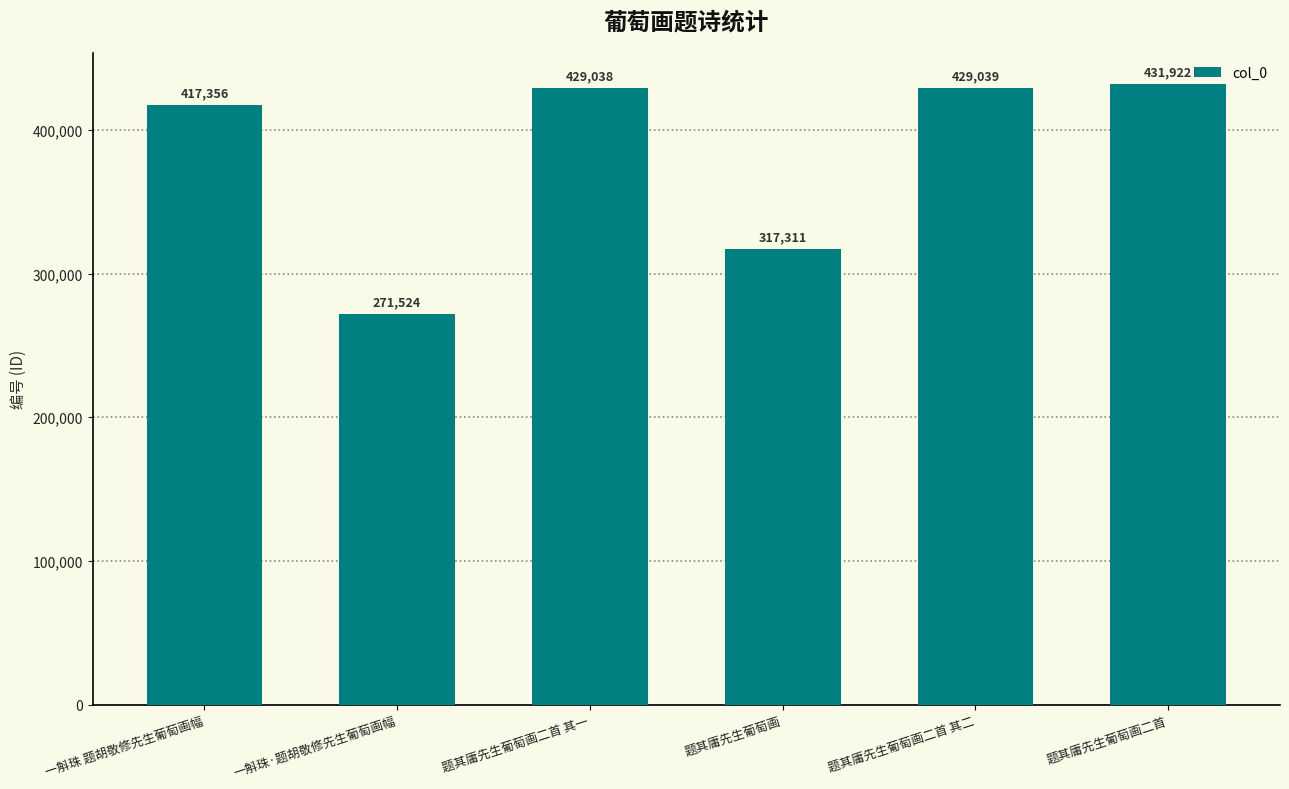

Approximately how many times larger is the value at 一斛珠 题胡敬修先生葡萄画幅 compared to 题其庸先生葡萄画二首 其一?

1.0